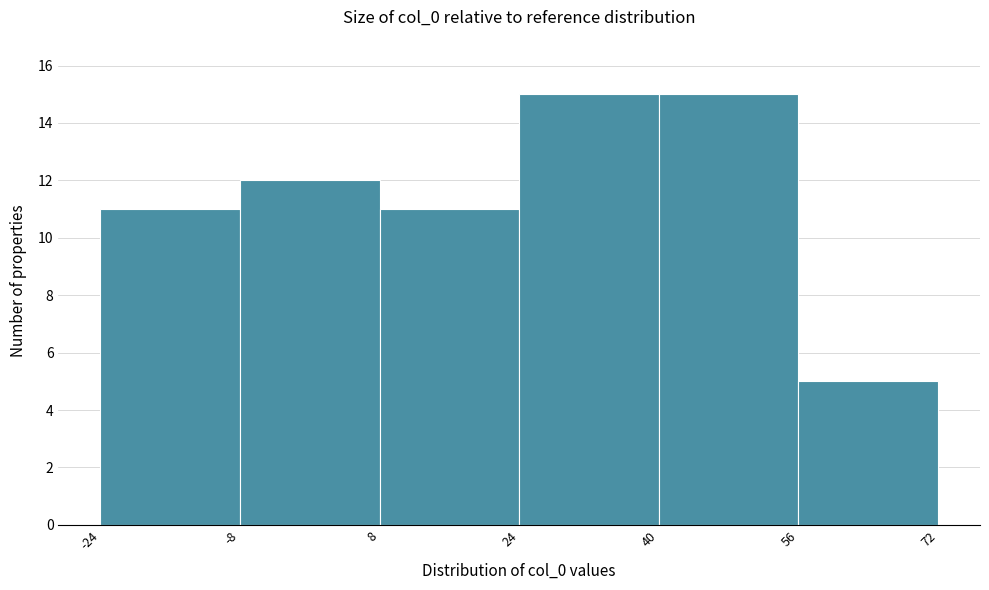

What is the height of the bar covering 8 to 24 on the x-axis? The values are not printed on the chart, so give them approximately, as read against the axis.

11